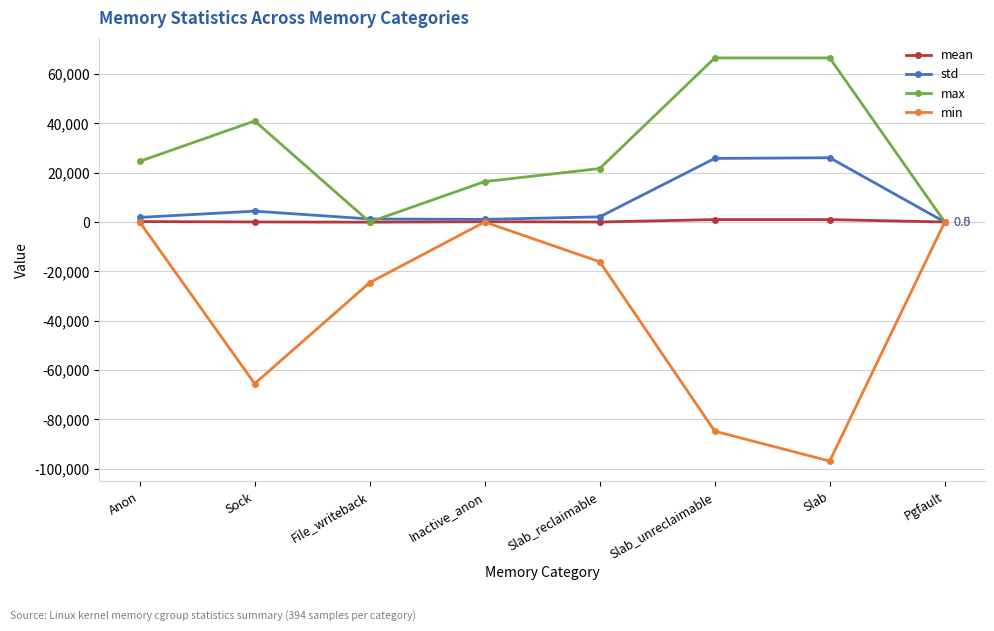

Is it true that min equals 0.0 at Inactive_anon?

True